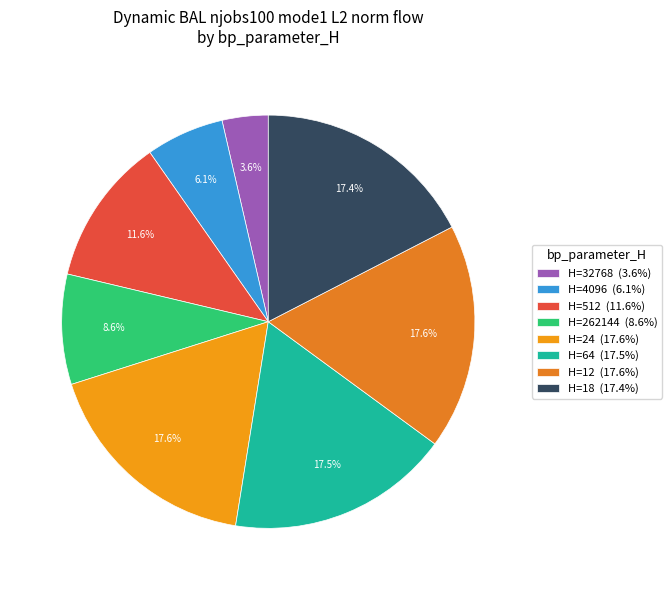

How many segments does this pie chart have?

8